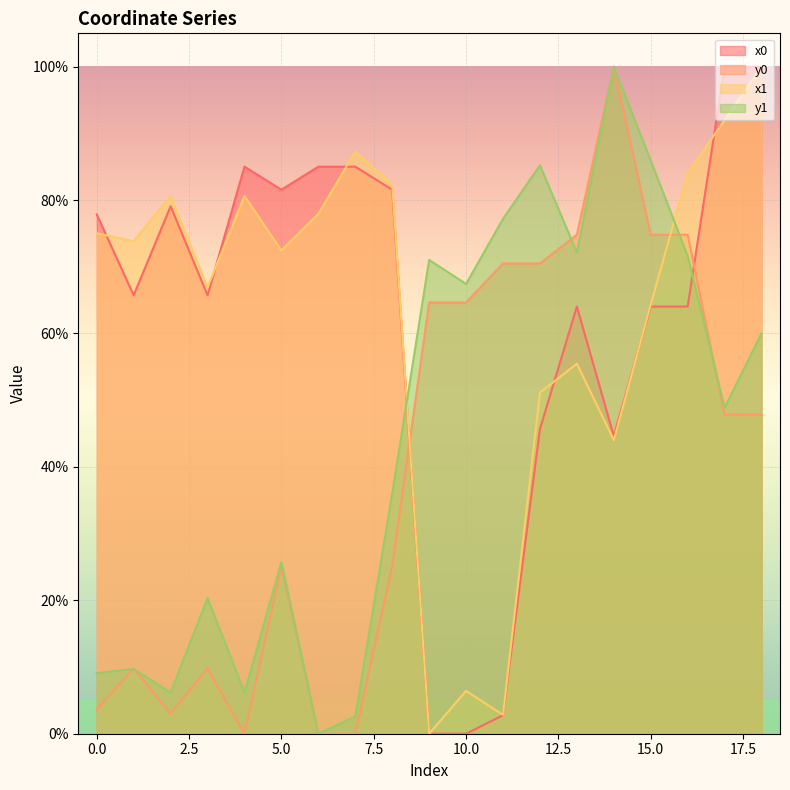

Reading right to left, extract all data points from this chart.

x0: 100.0	100.0	64.0	64.0	44.6	64.0	45.7	2.8	0.0	0.0	81.6	85.0	85.0	81.6	85.0	65.7	79.1	65.7	77.8
y0: 47.8	47.8	74.8	74.8	100.0	74.8	70.5	70.5	64.6	64.6	25.1	0.0	0.0	25.1	0.0	9.8	3.0	9.8	3.6
x1: 100.0	92.0	84.1	64.3	44.0	55.5	51.1	2.8	6.4	0.0	82.4	87.3	77.9	72.5	80.6	66.9	80.6	73.8	75.0
y1: 60.0	48.9	71.6	85.9	100.0	72.2	85.2	77.2	67.4	71.0	36.0	2.6	0.0	25.7	6.2	20.3	6.2	9.7	9.1